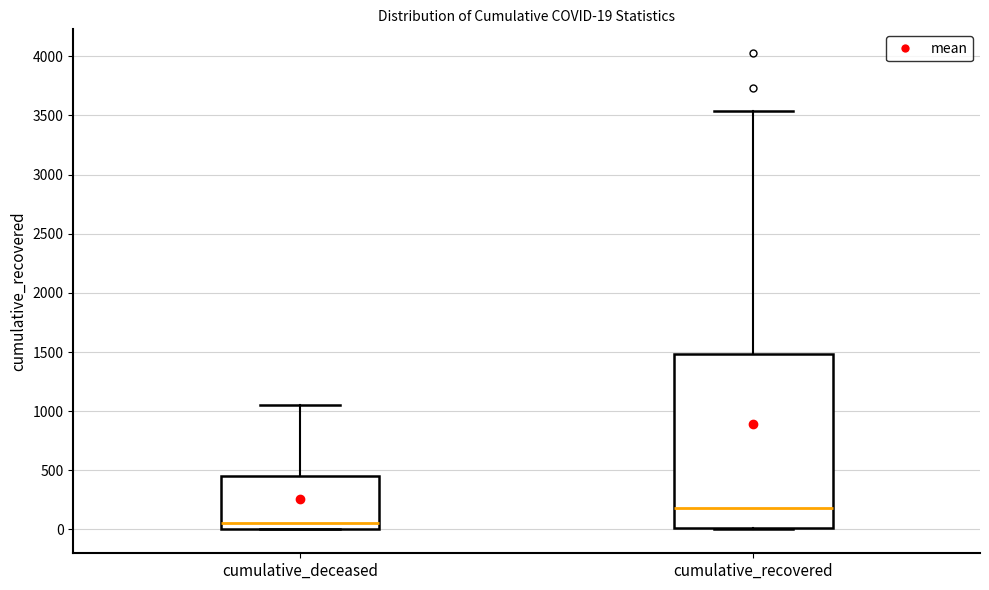

Which box's median line is the highest?

cumulative_recovered